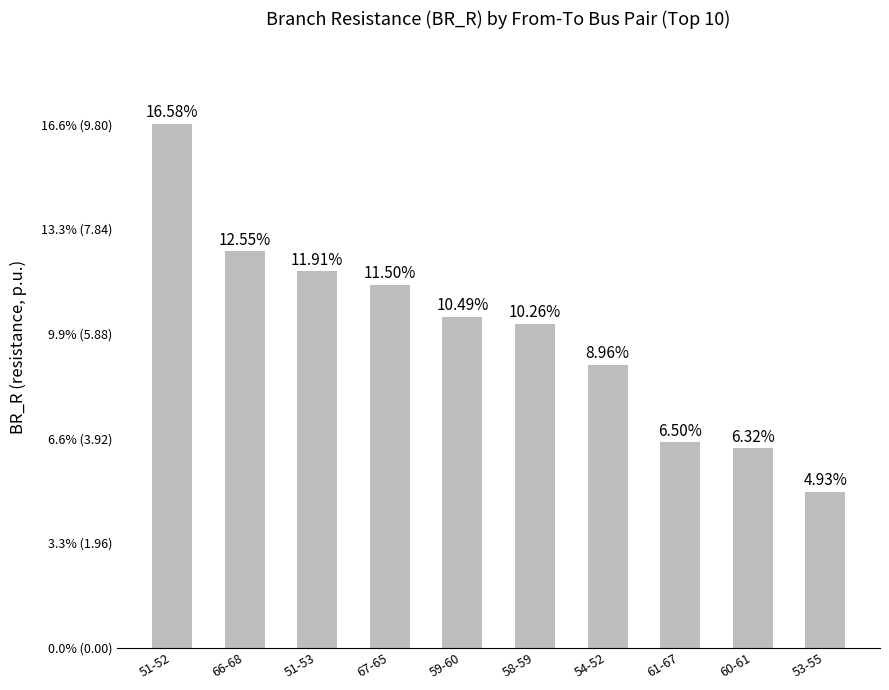

Approximately how many times larger is the value at 61-67 compared to 51-53?

0.5